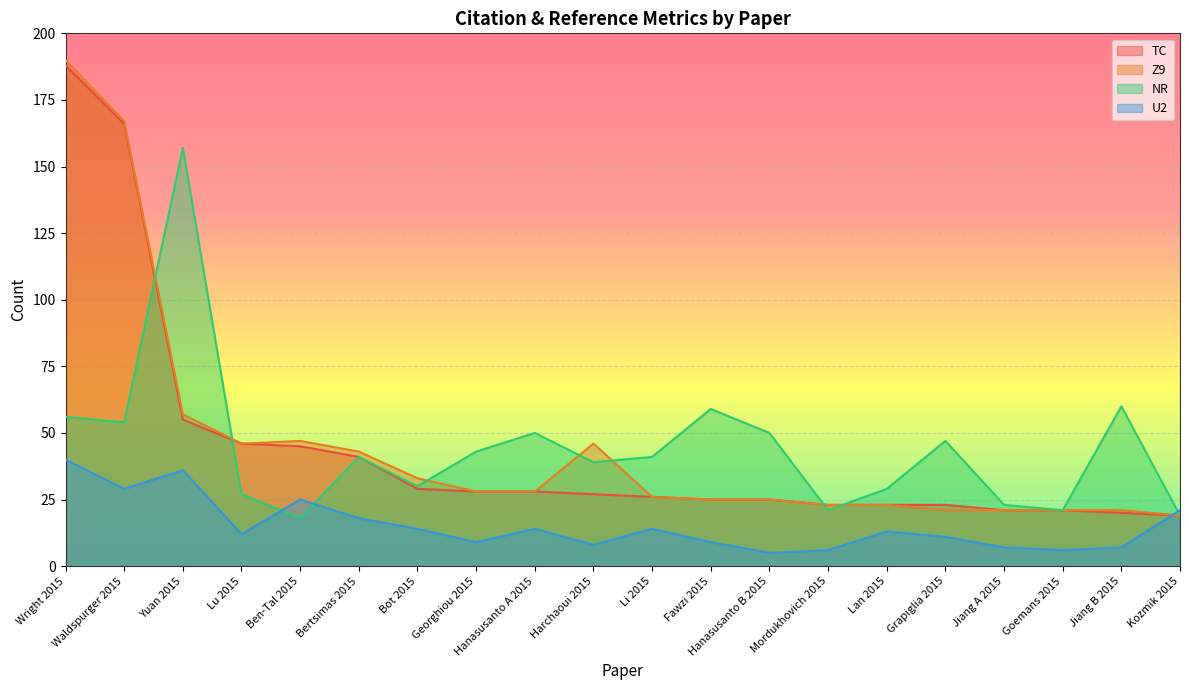

What position from the left is Goemans 2015?

18